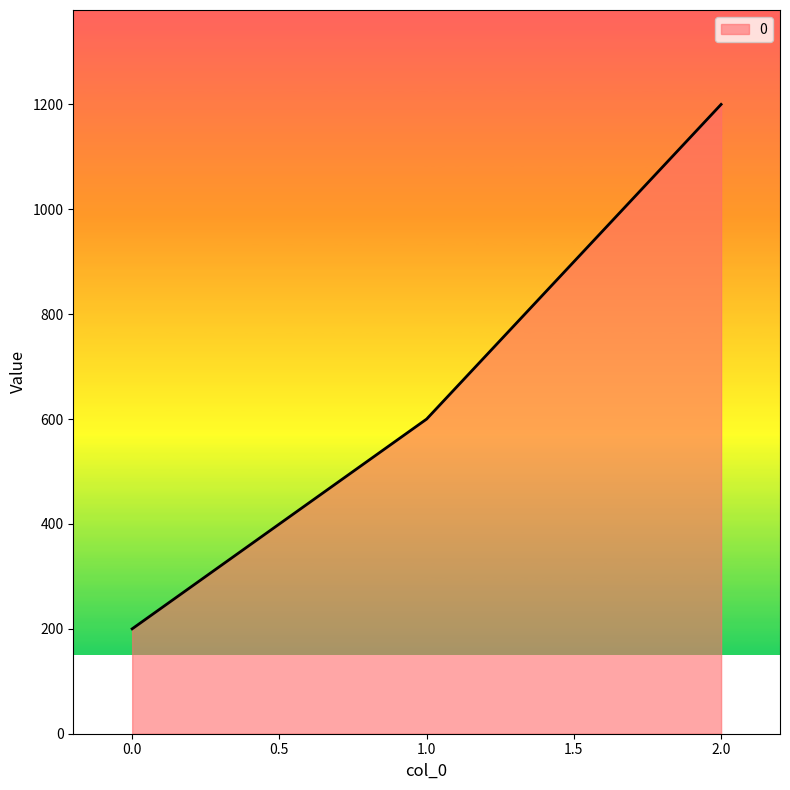

How many series are shown in this chart?

1